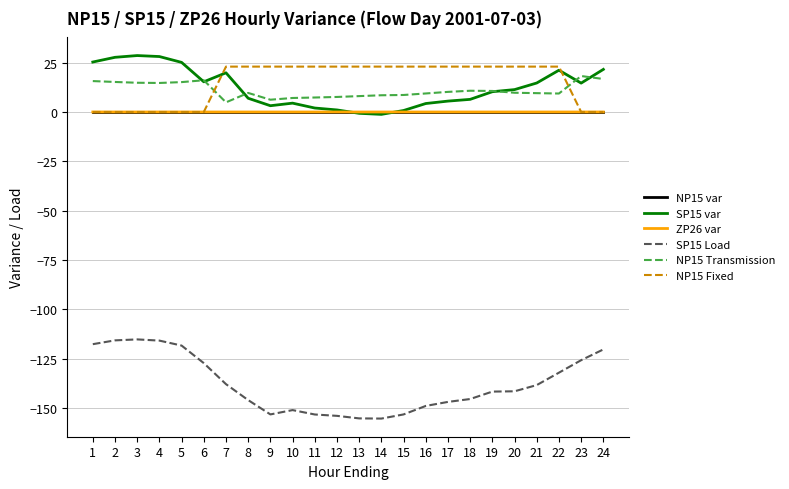

What are all the series names shown in the legend?

NP15 var, SP15 var, ZP26 var, SP15 Load, NP15 Transmission, NP15 Fixed